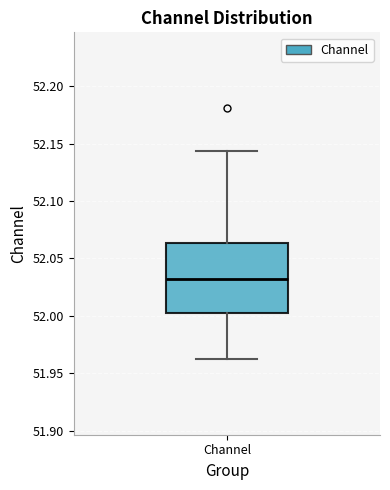

Transcribe this box plot: give where the median line is, the range the box spans, and where the two whiskers end, as read against the y-axis. The values are not printed on the chart, so give them approximately, as read against the axis.

median 52.030, box 52.005 to 52.065, whiskers 51.960 to 52.145